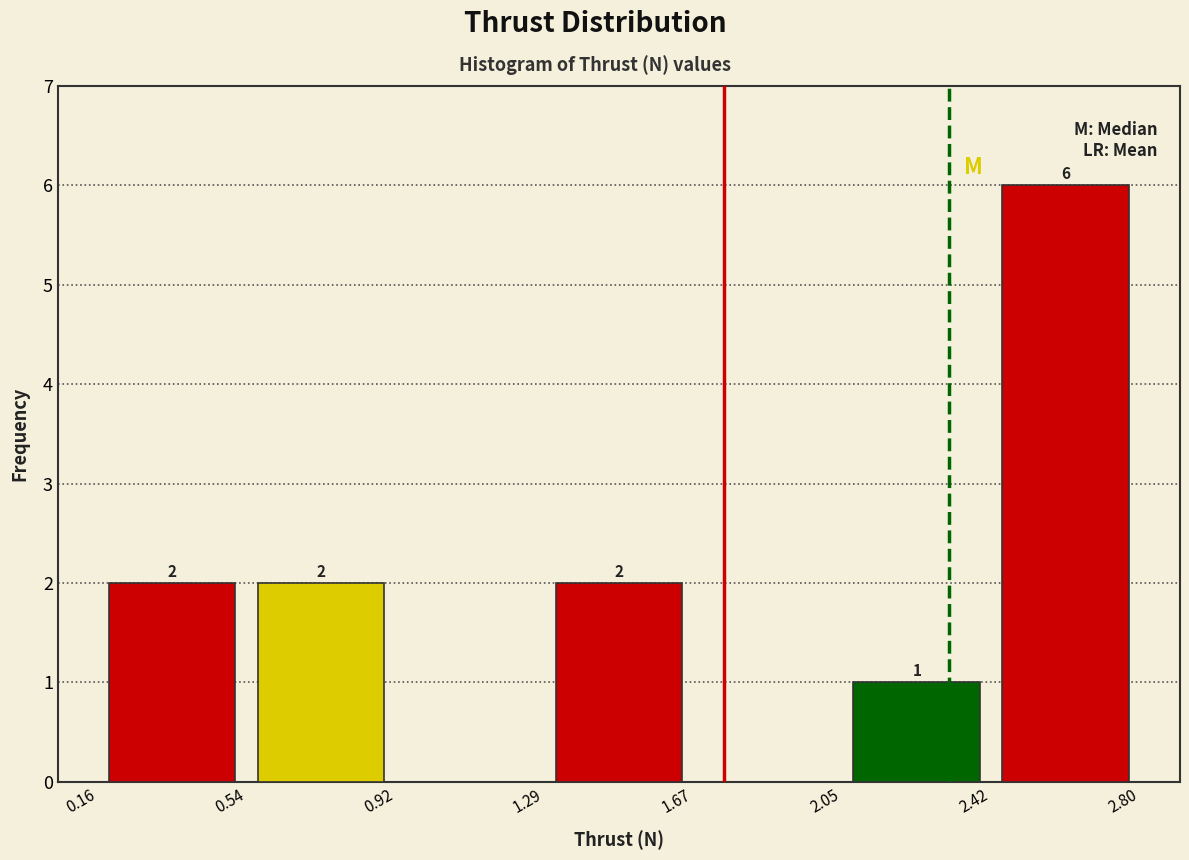

Over which range of the x-axis is the bar tallest?

2.42 to 2.80